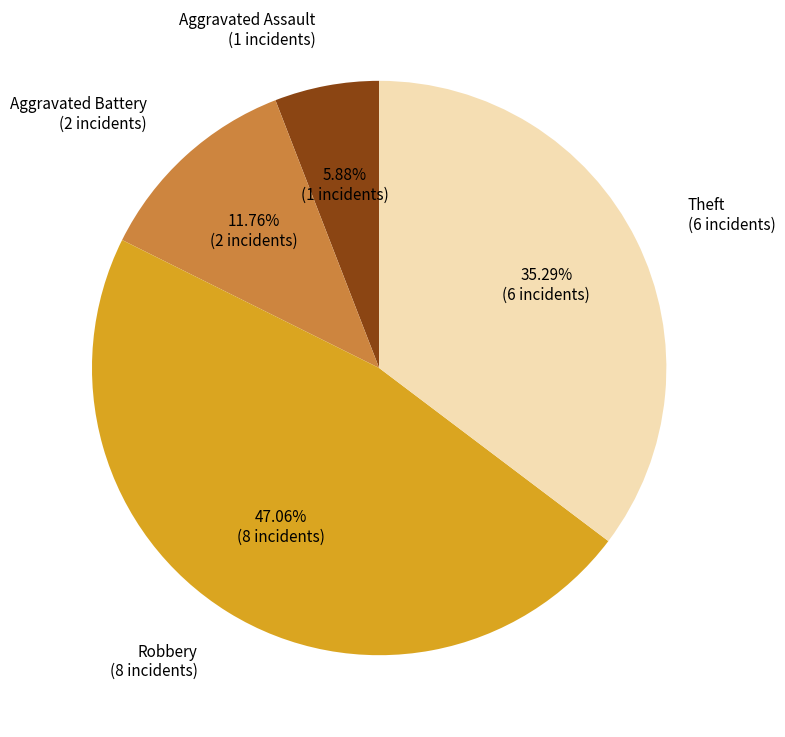

To the nearest percent, what is the average slice percentage?

25%